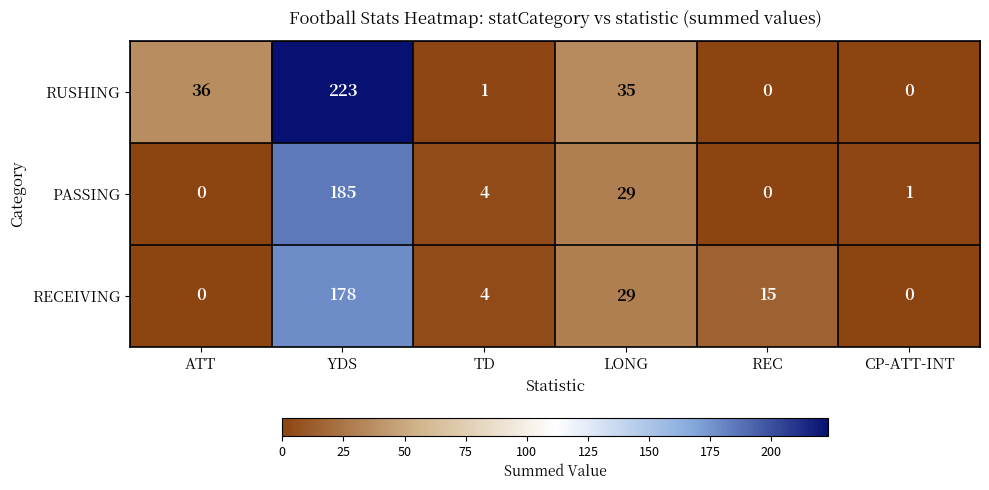

Between TD and LONG, which series saw the biggest shift?

RUSHING